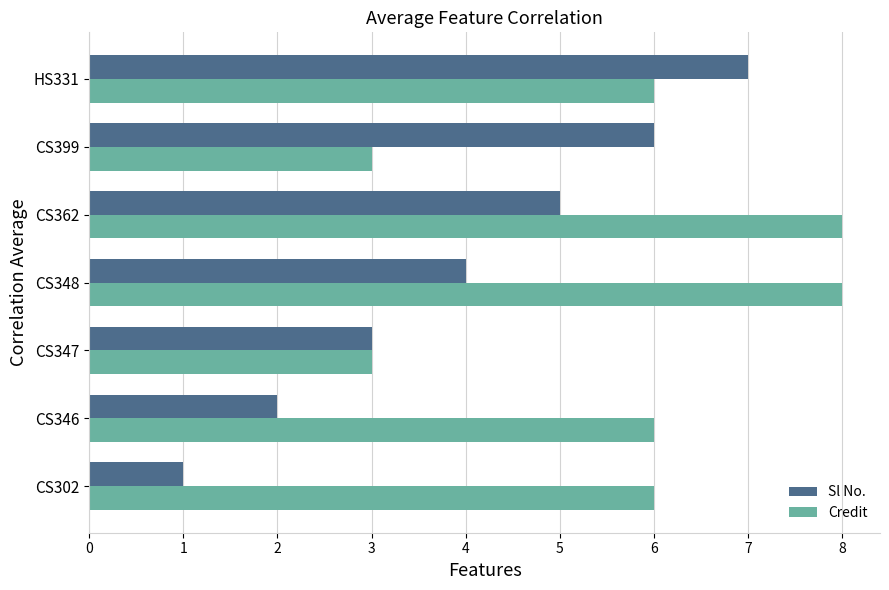

What is the maximum value shown in the chart?

8